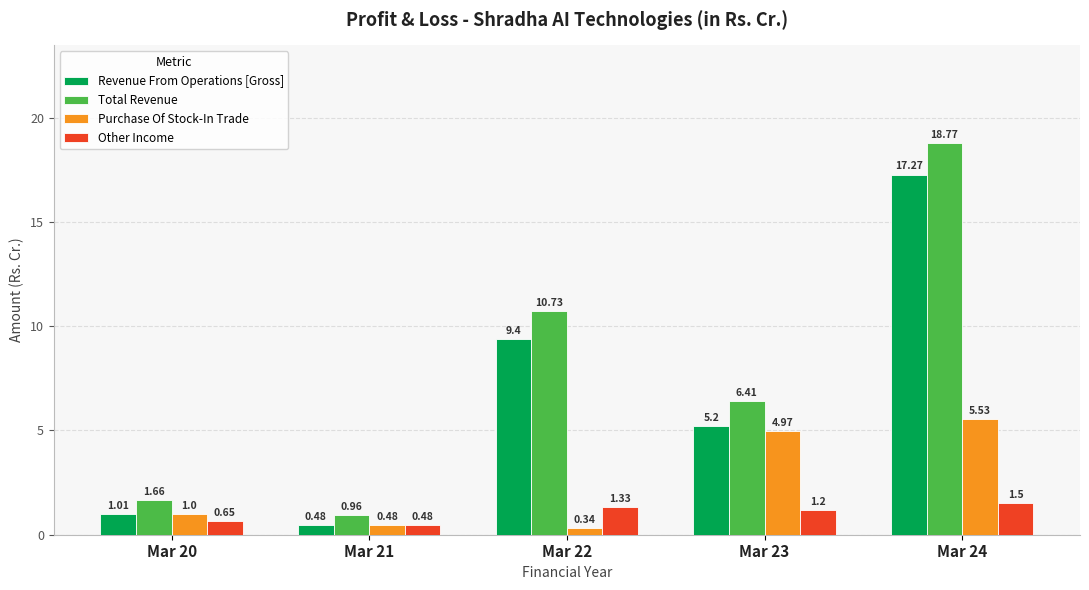

Is the value of Revenue From Operations [Gross] at Mar 20 greater than the value of Purchase Of Stock-In Trade at Mar 24?

No